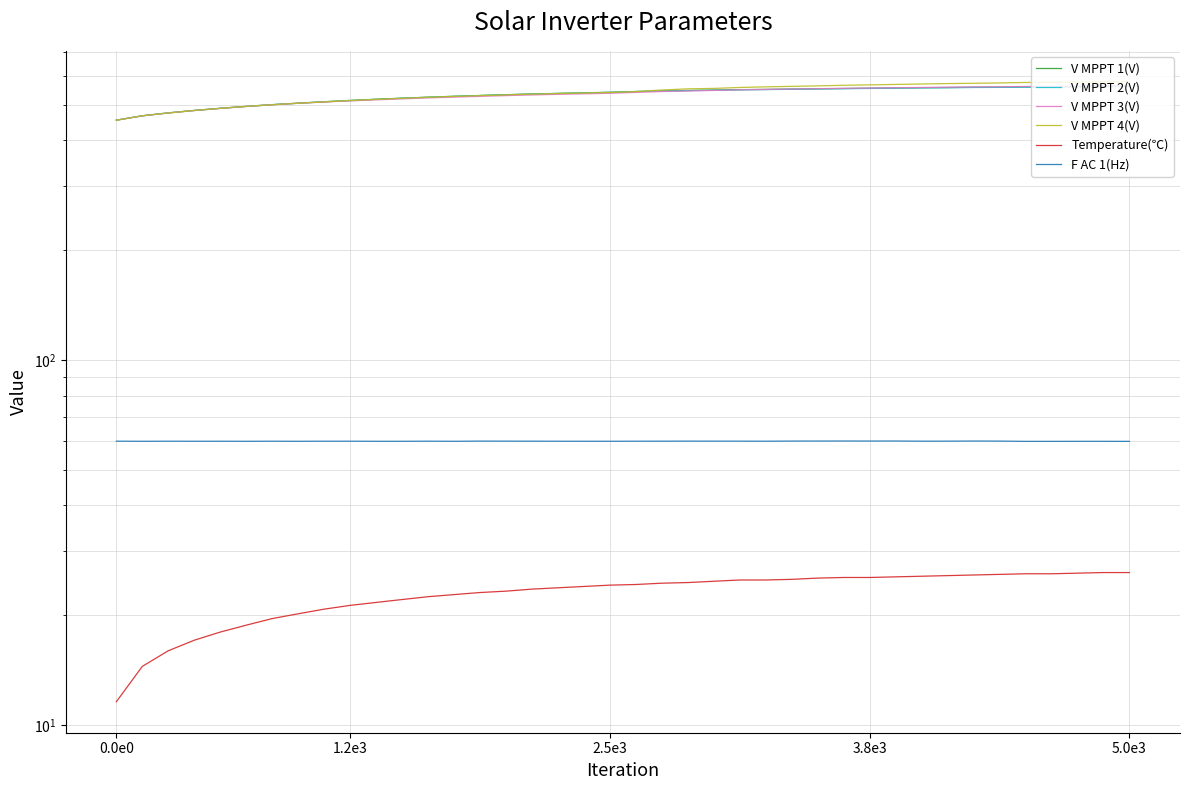

How many lines are shown in the chart?

6